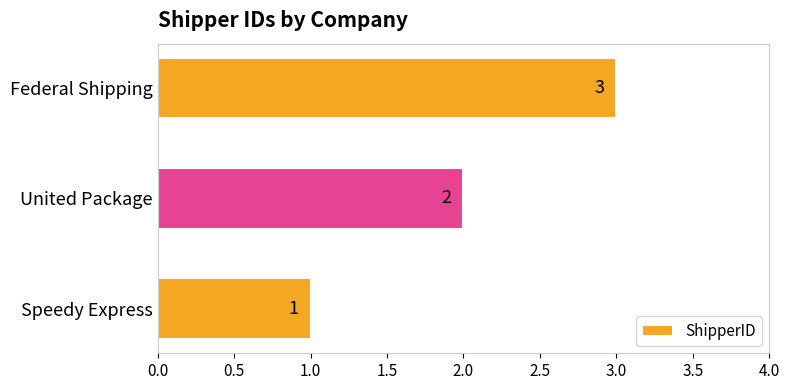

What is the change in value from Speedy Express to Federal Shipping?

+2